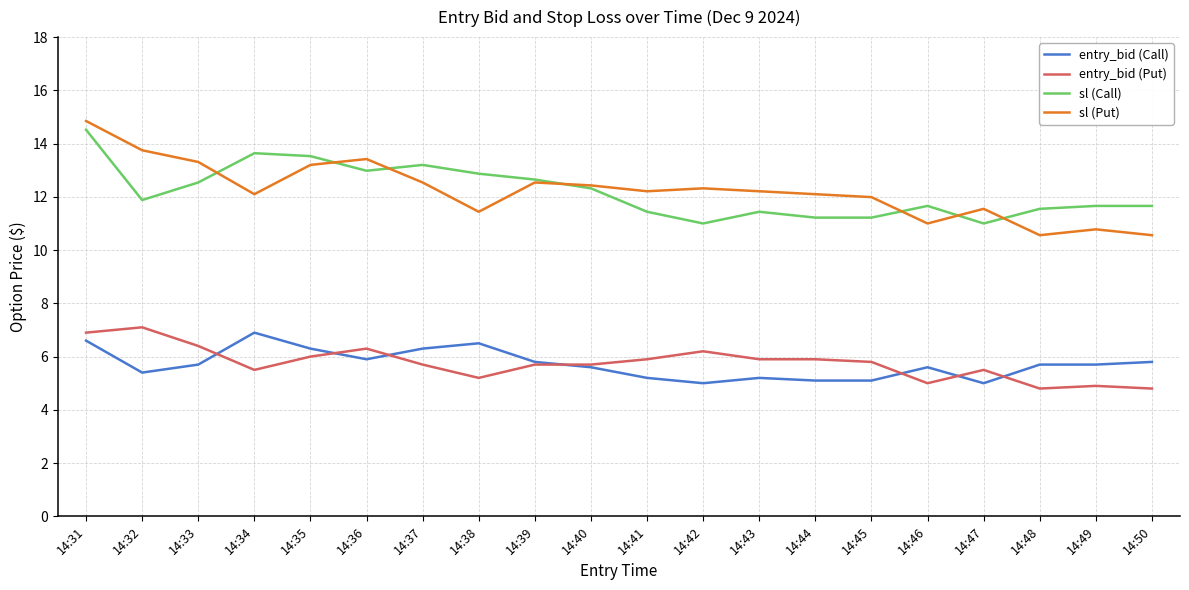

True or false: sl (Call) and entry_bid (Put) cross at least once.

False